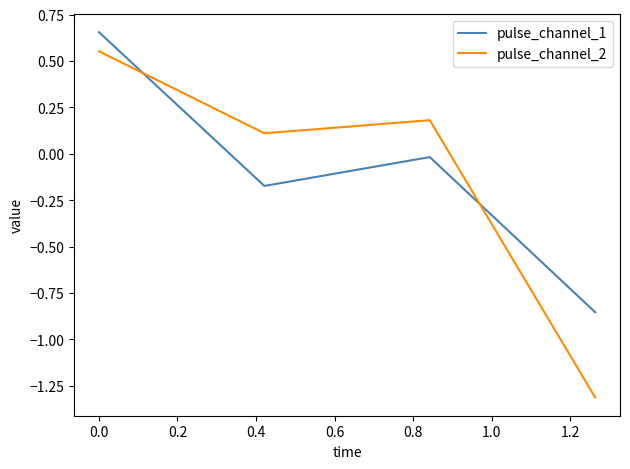

In pulse_channel_2, how many points are lower than both neighbors (excluding endpoints)?

1